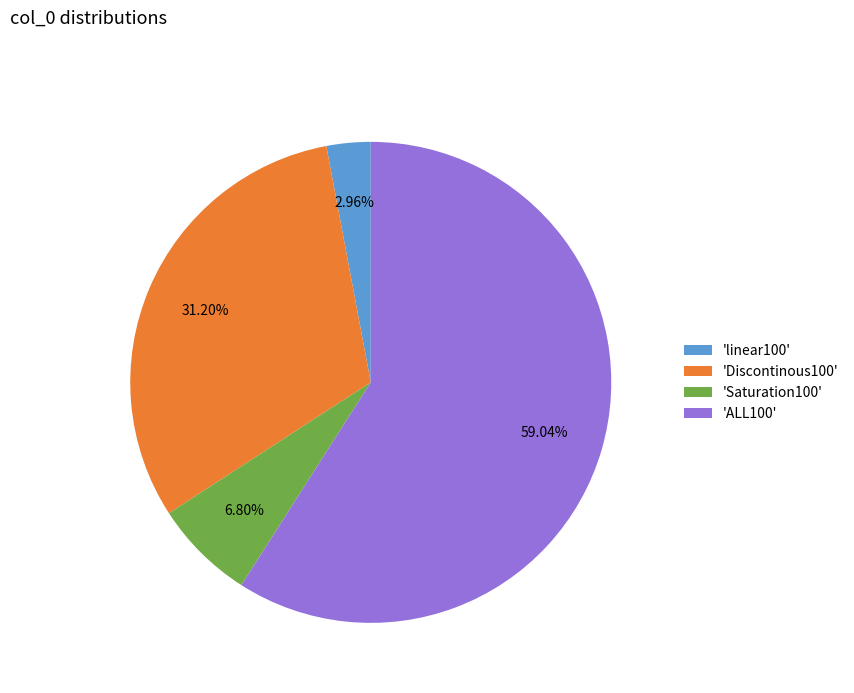

Does 'Discontinous100' represent more than half of the total?

No